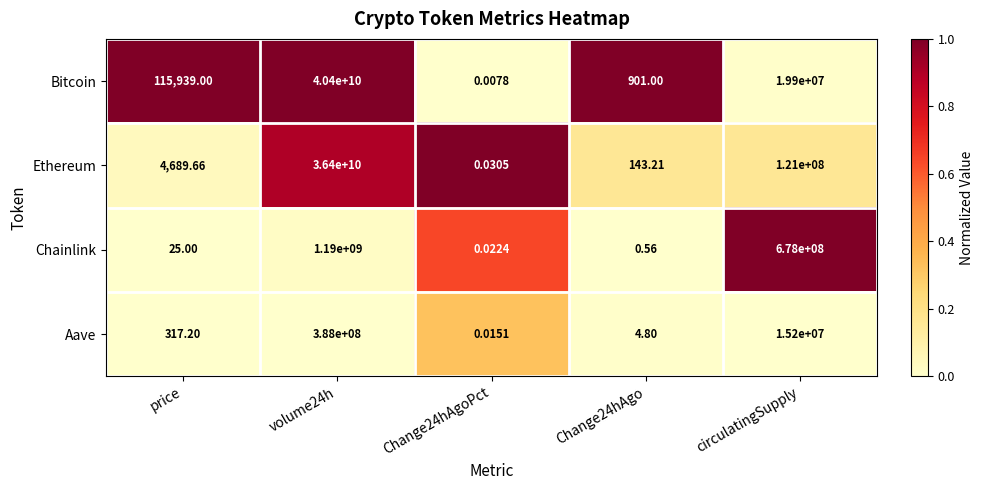

At which label does Aave first exceed 317?

price